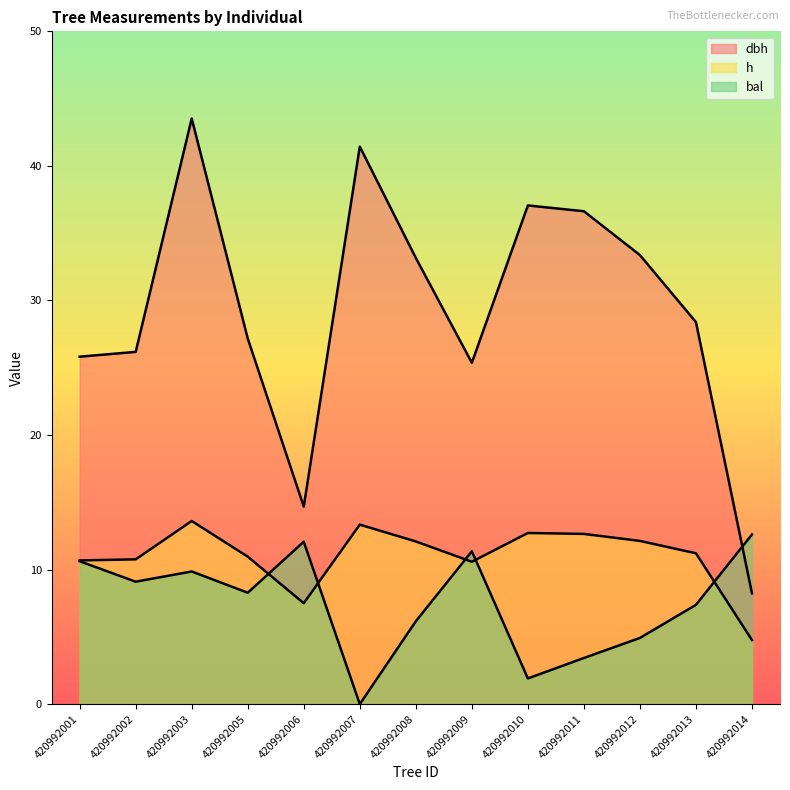

How many values in the dbh series are below 28?

6